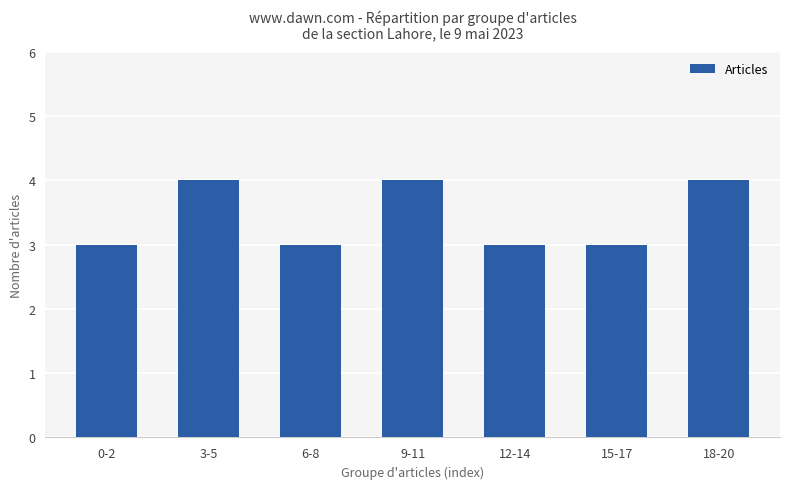

What is the sum of the values at 18-20 and 0-2?

7